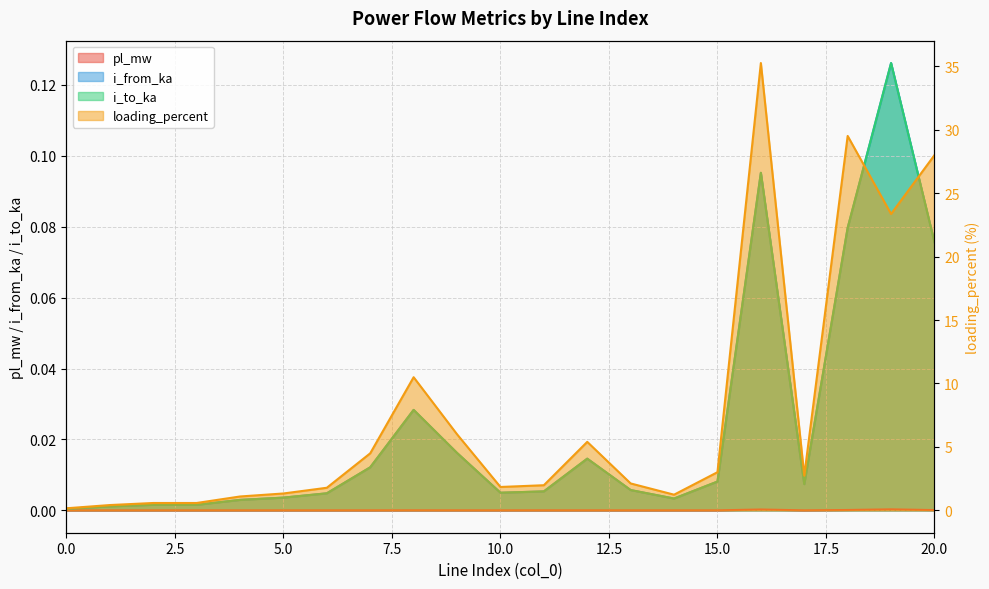

True or false: pl_mw and loading_percent intersect in this chart.

False